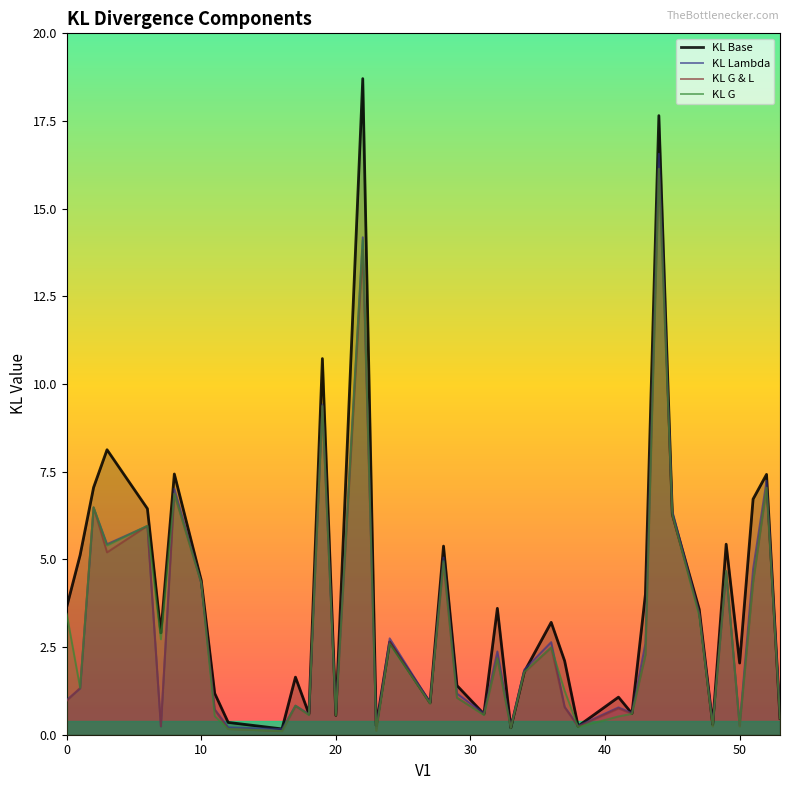

Does the chart have visible grid lines?

No